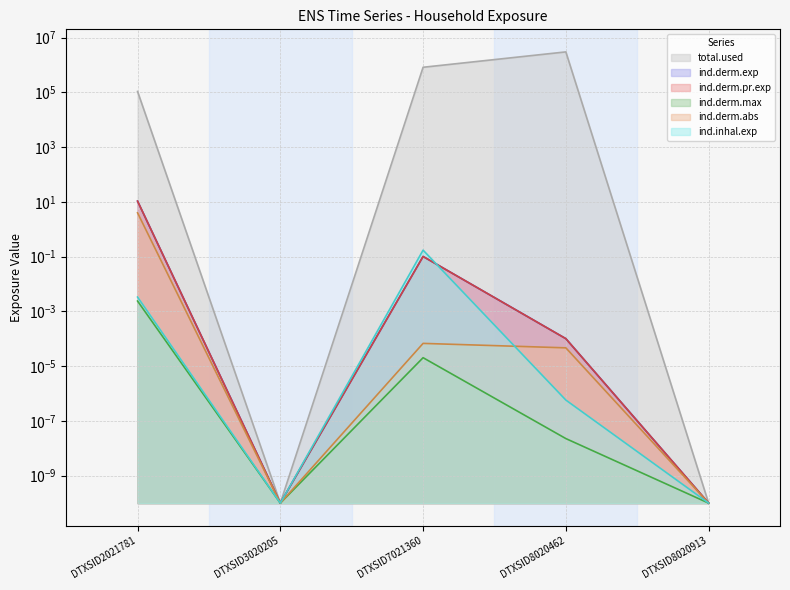

Rank the series by their maximum value, from highest to lowest.

total.used, ind.derm.exp, ind.derm.pr.exp, ind.derm.abs, ind.inhal.exp, ind.derm.max